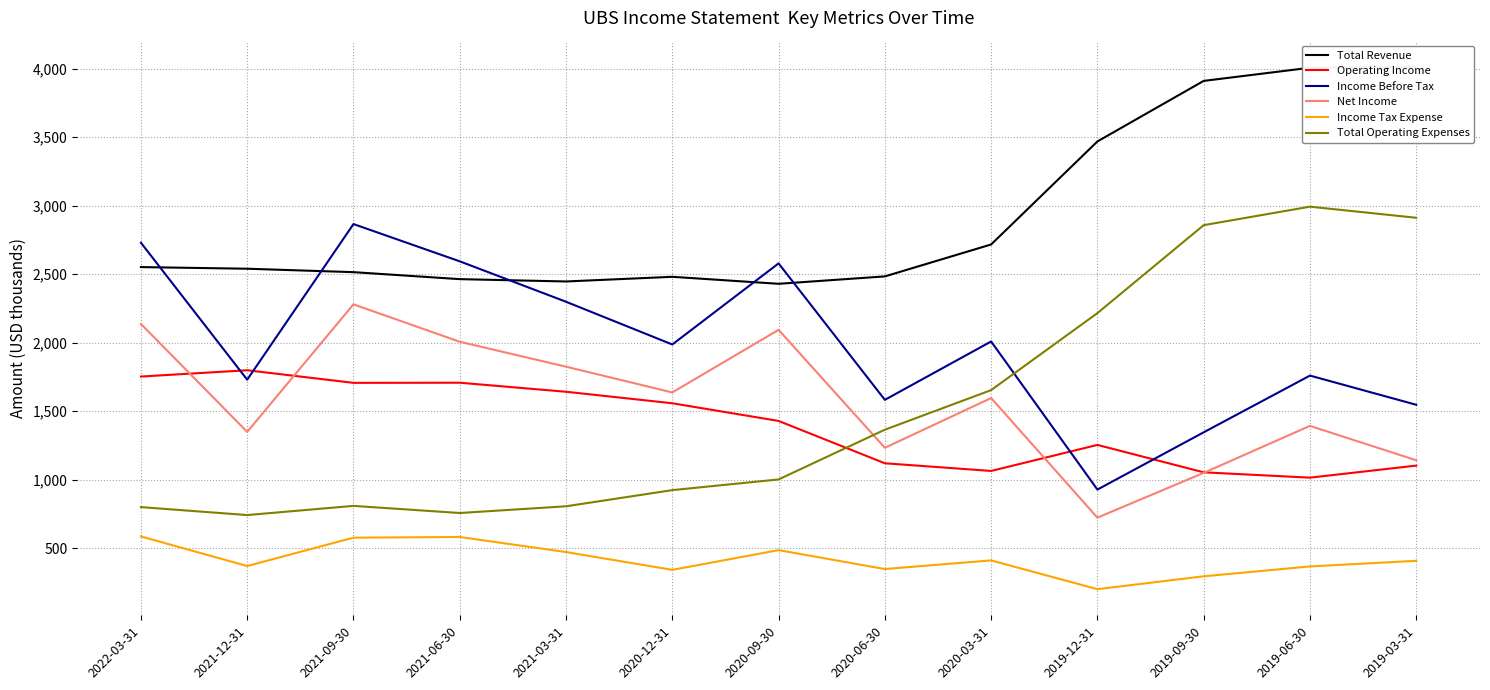

How many lines are shown in the chart?

6